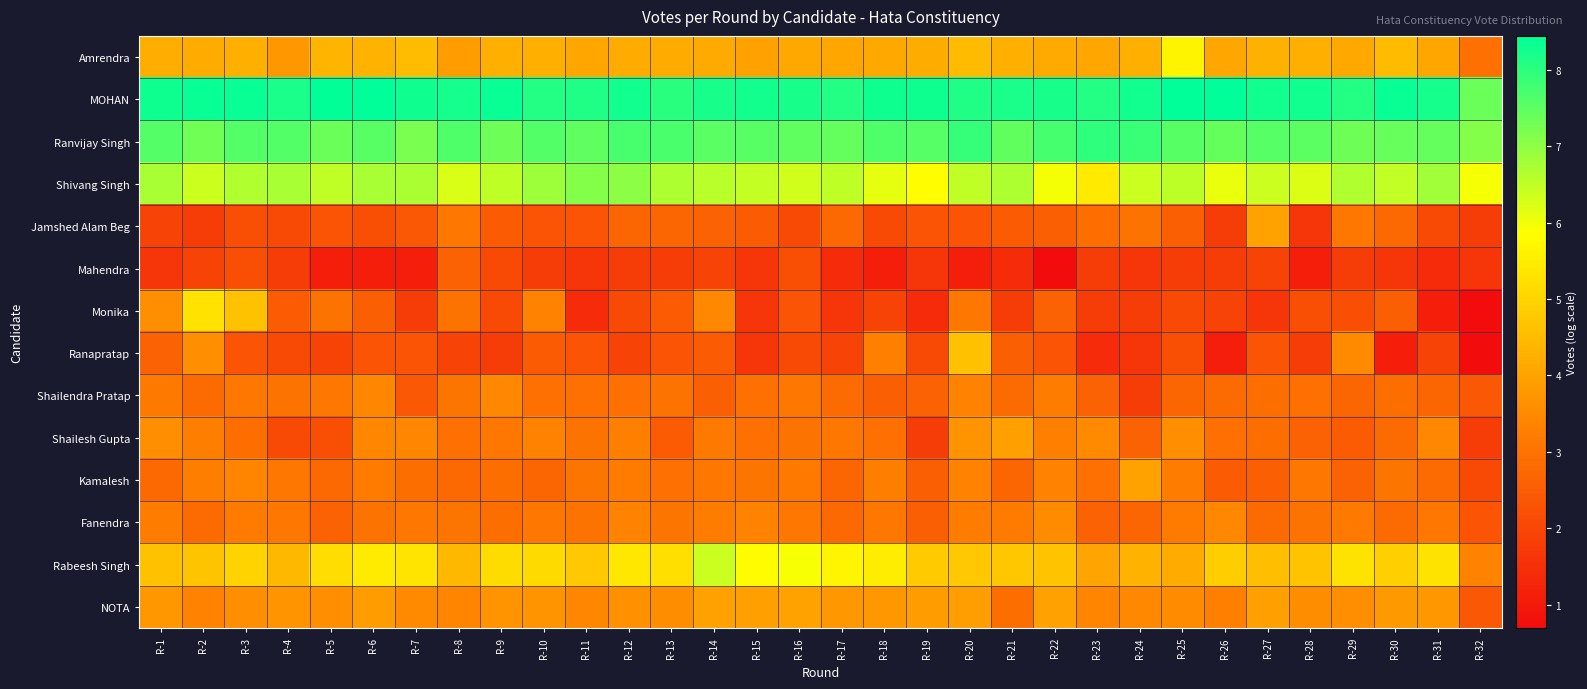

Which category has the highest value across all series?

R-26